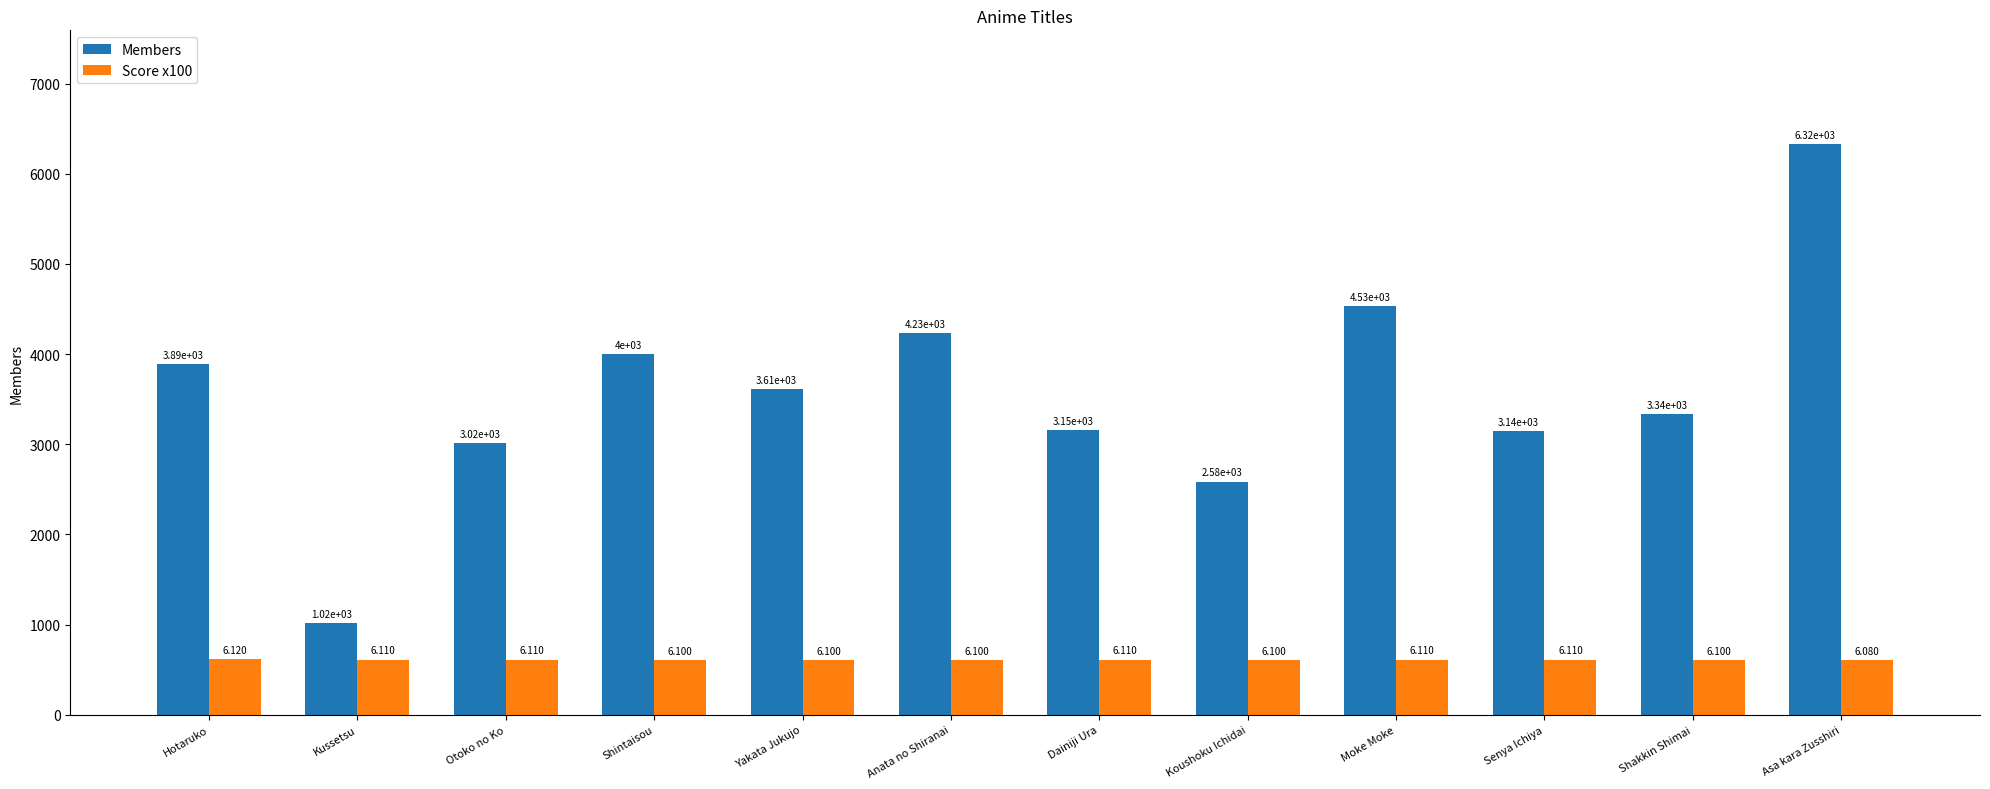

Where does the Score x100 series first go above 611?

Hotaruko